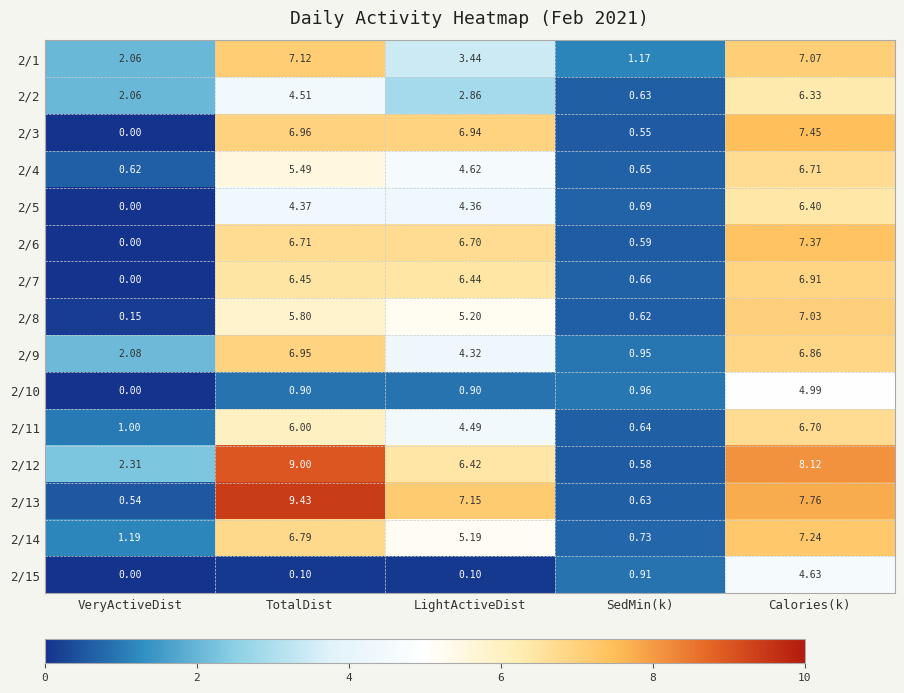

At which category does the chart reach its minimum across all series?

VeryActiveDist